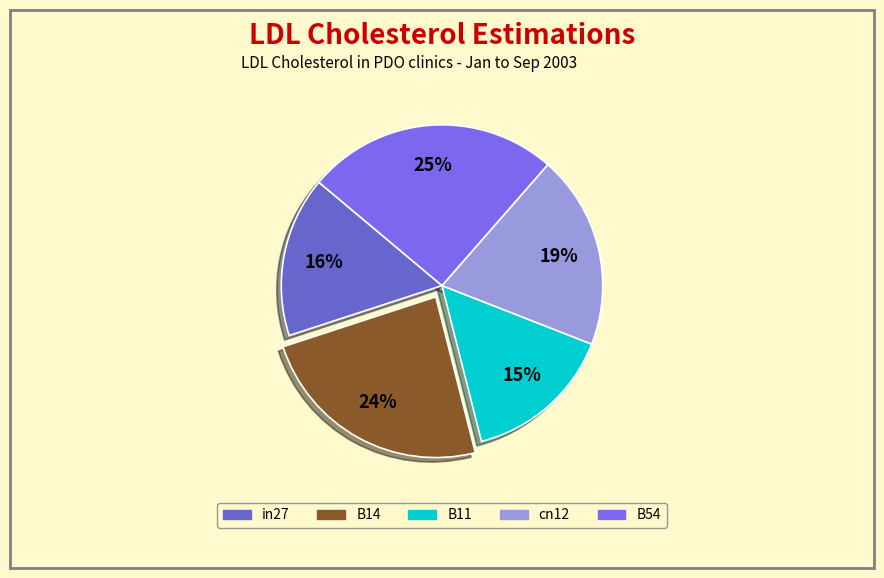

Which slice is the smallest?

B11